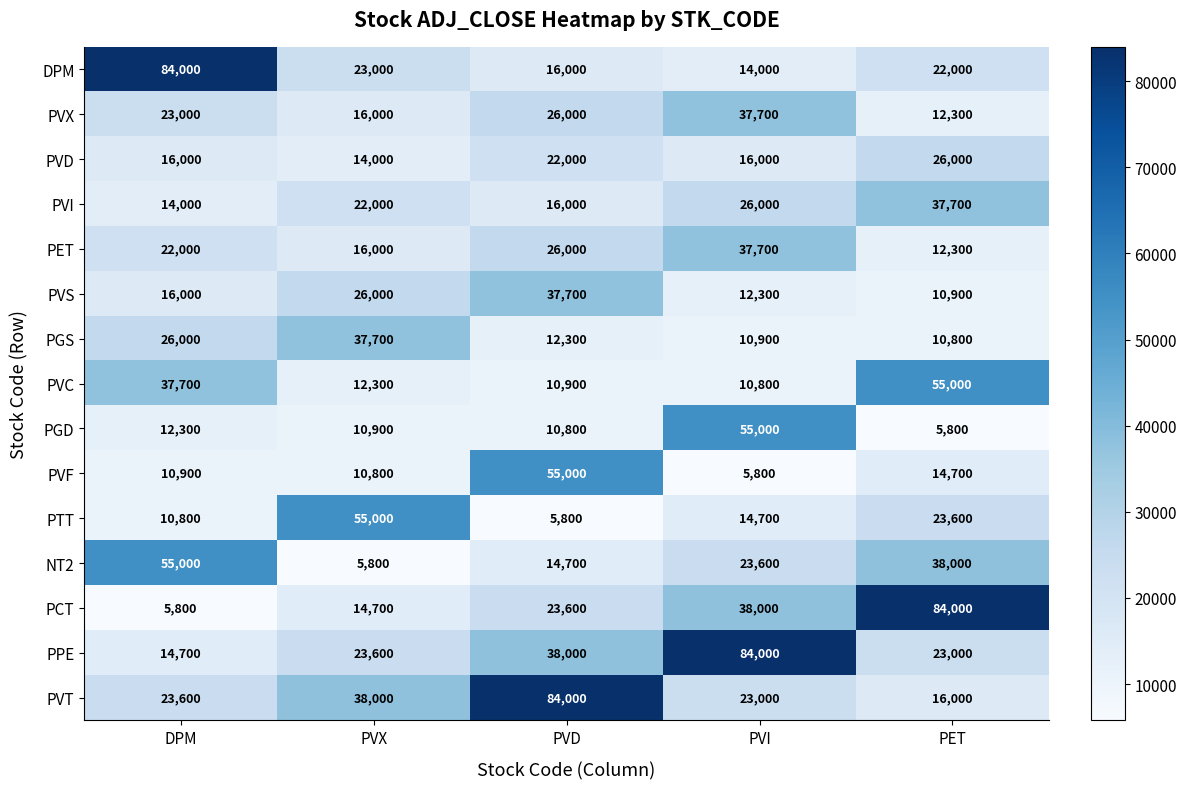

True or false: PTT has a value of 42435 at PET.

False